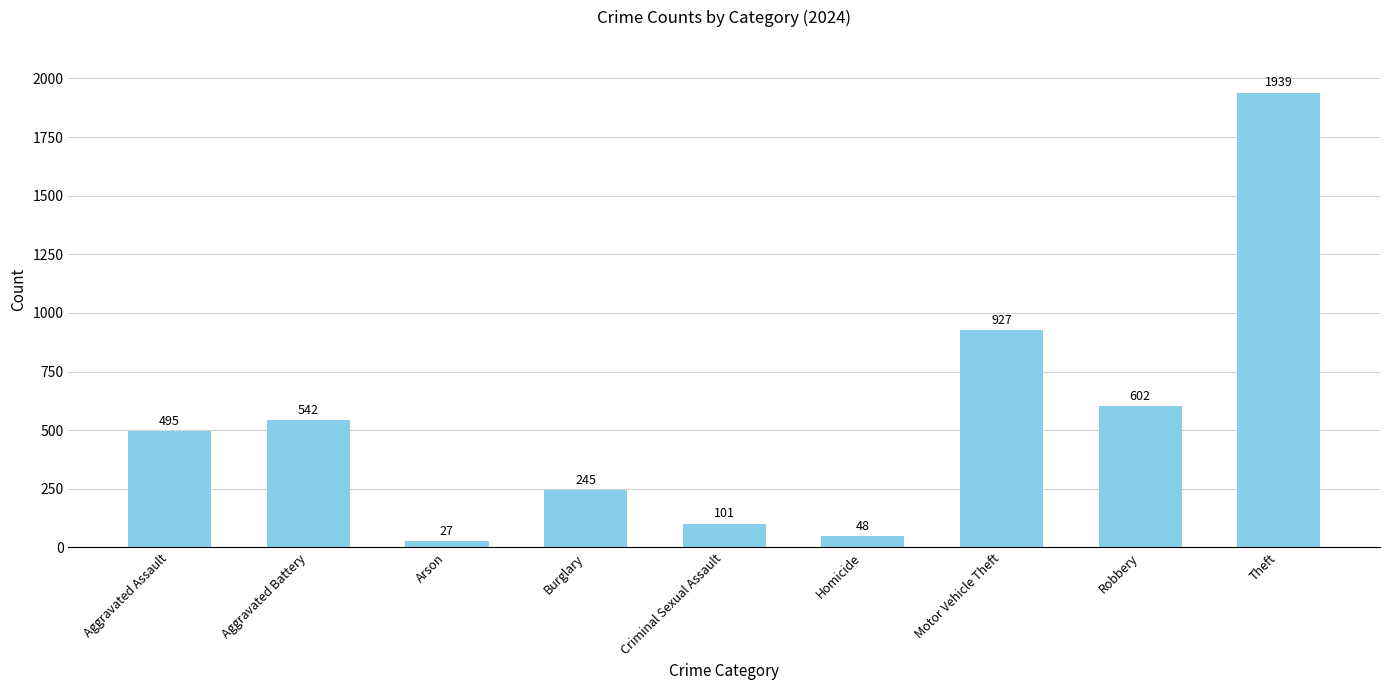

Read the value at Arson.

27